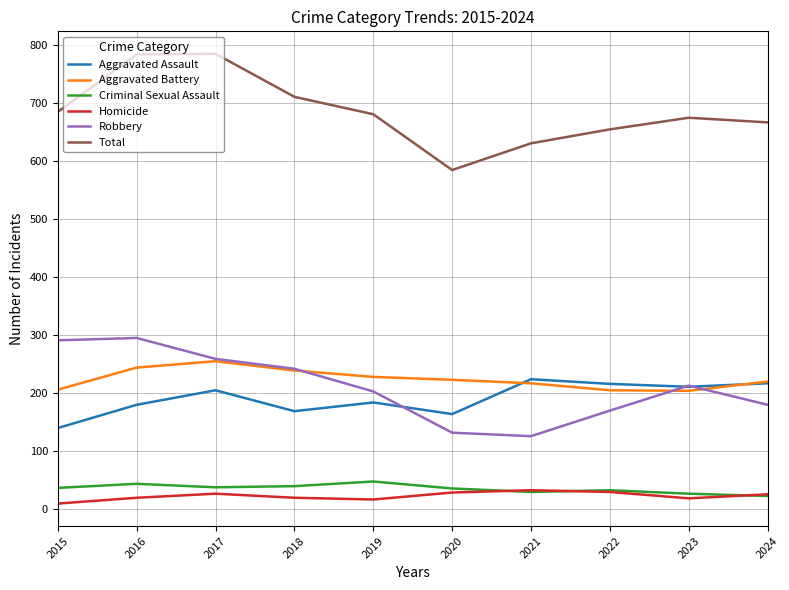

True or false: Total and Criminal Sexual Assault intersect in this chart.

False